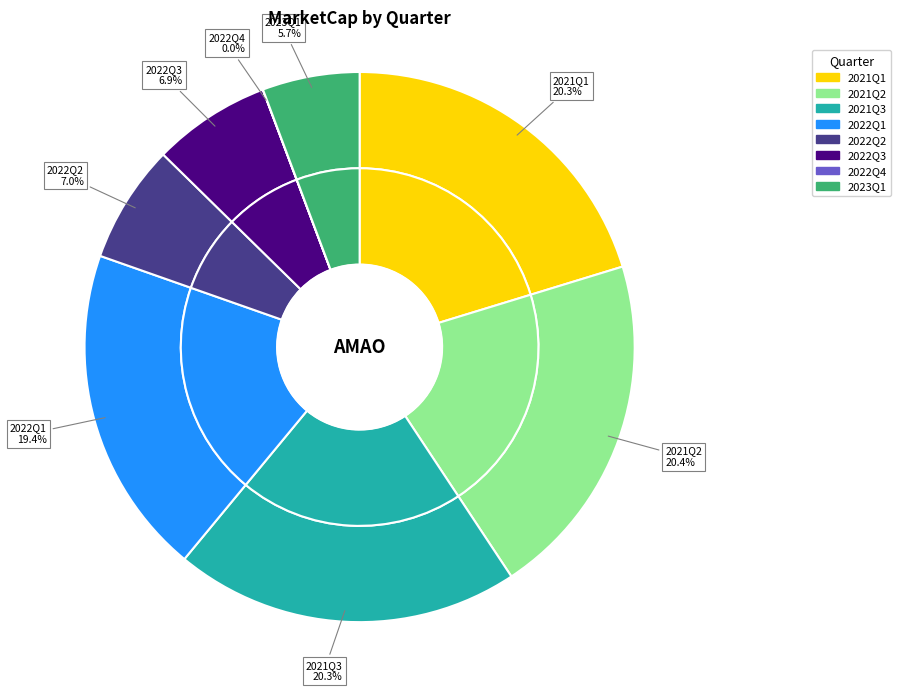

The 2022Q2 slice represents 1% of the pie. True or false?

False